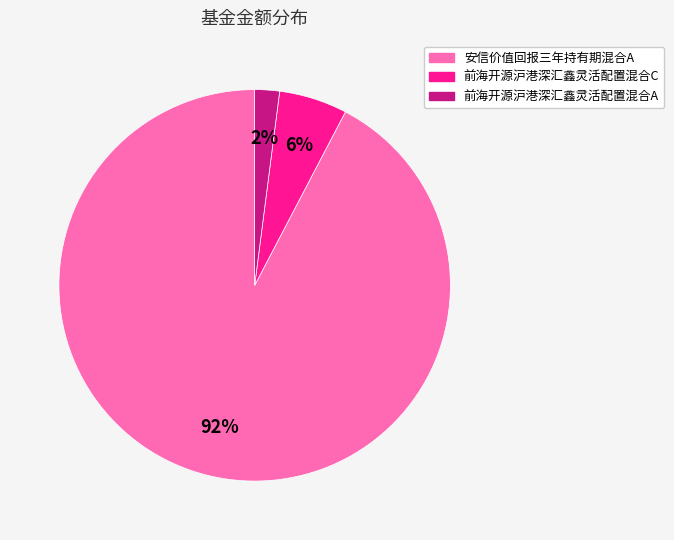

Count the number of slices in the pie.

3